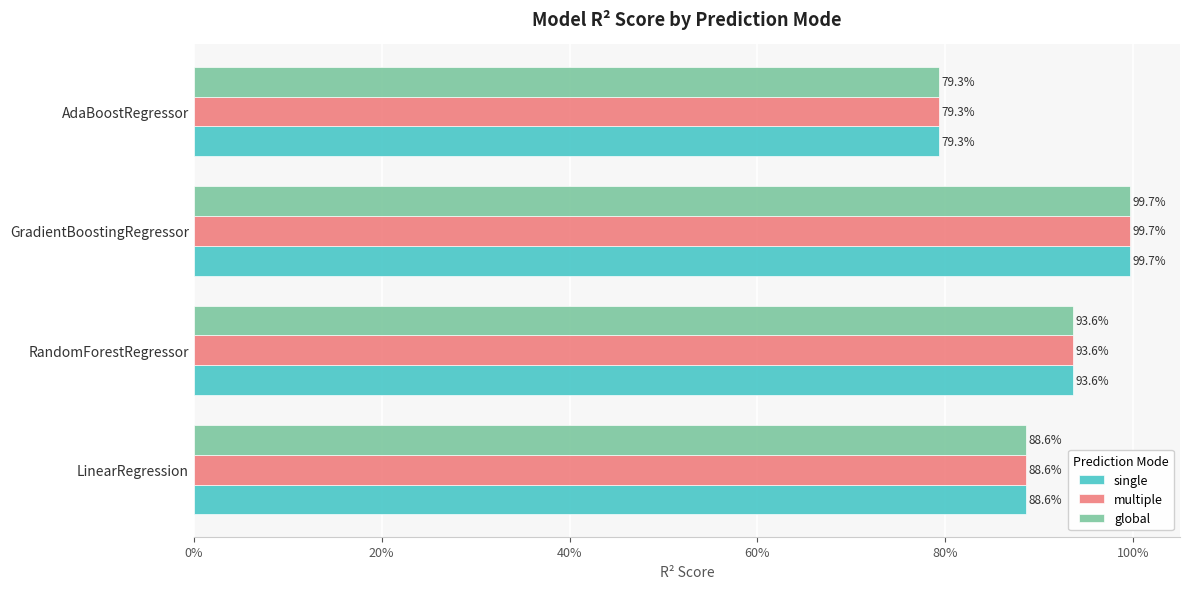

What are all the series names shown in the legend?

single, multiple, global